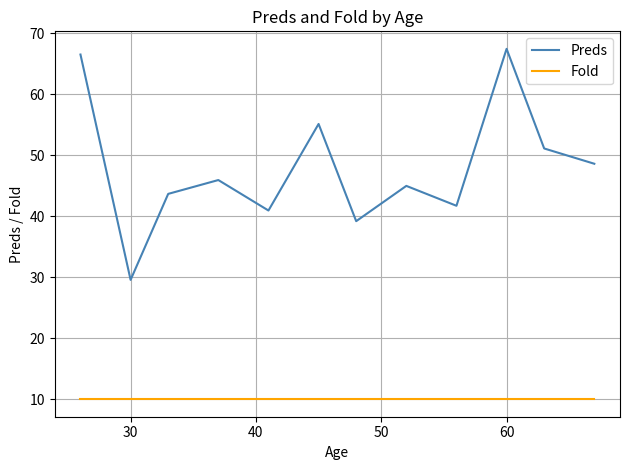

True or false: Fold and Preds intersect in this chart.

False